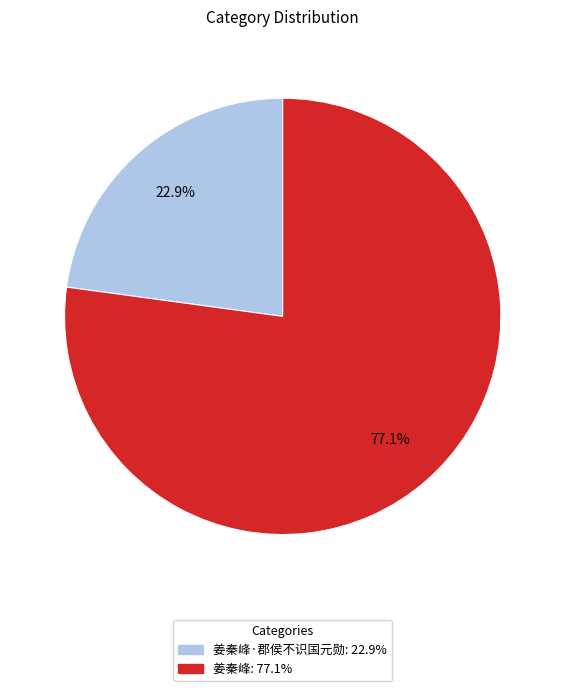

Does any single category account for the majority?

Yes